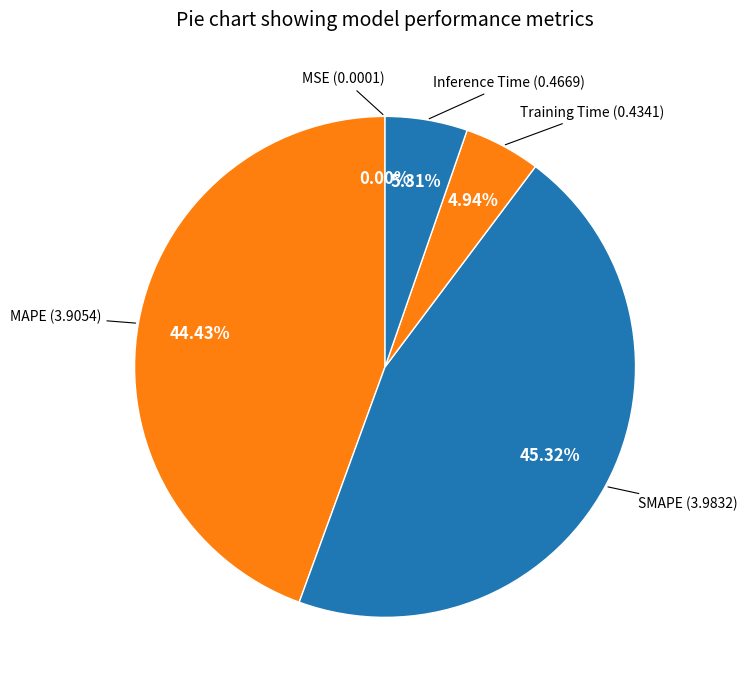

Which category has the smallest portion of the pie?

MSE